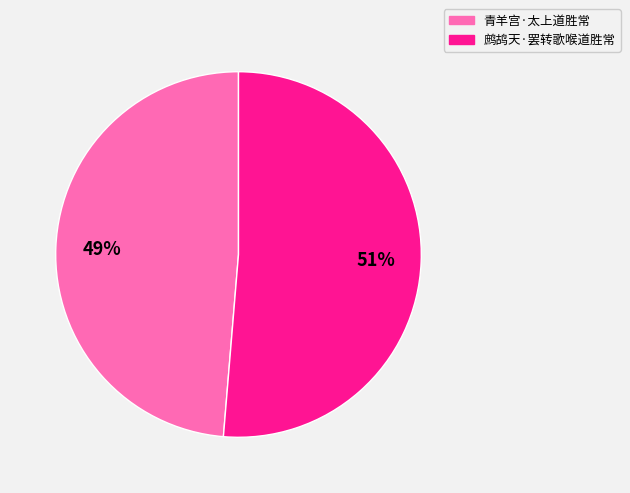

The 青羊宫·太上道胜常 slice represents 38% of the pie. True or false?

False